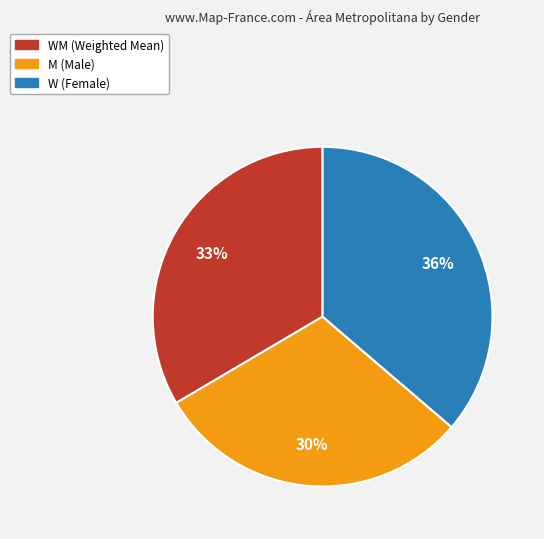

To the nearest percent, what is the average slice percentage?

33%